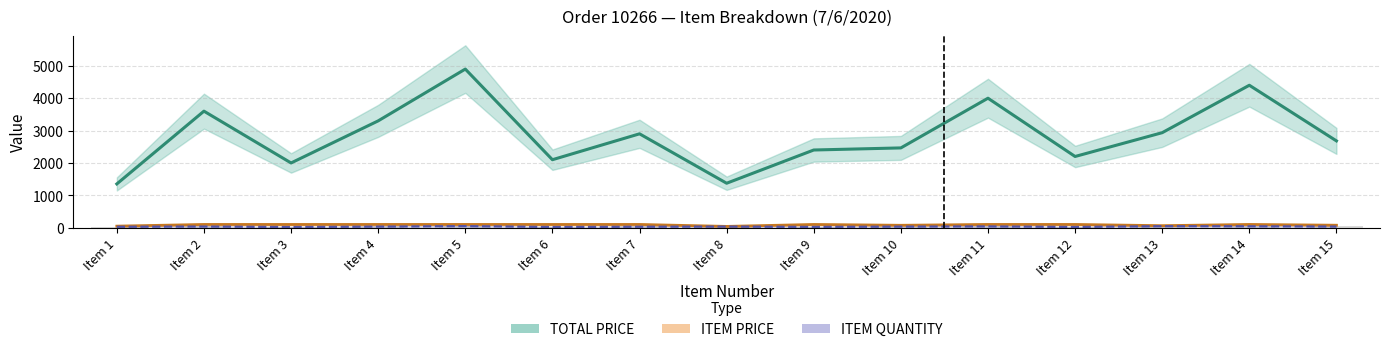

Is the value of ITEM PRICE at Item 13 greater than the value of ITEM QUANTITY at Item 2?

Yes